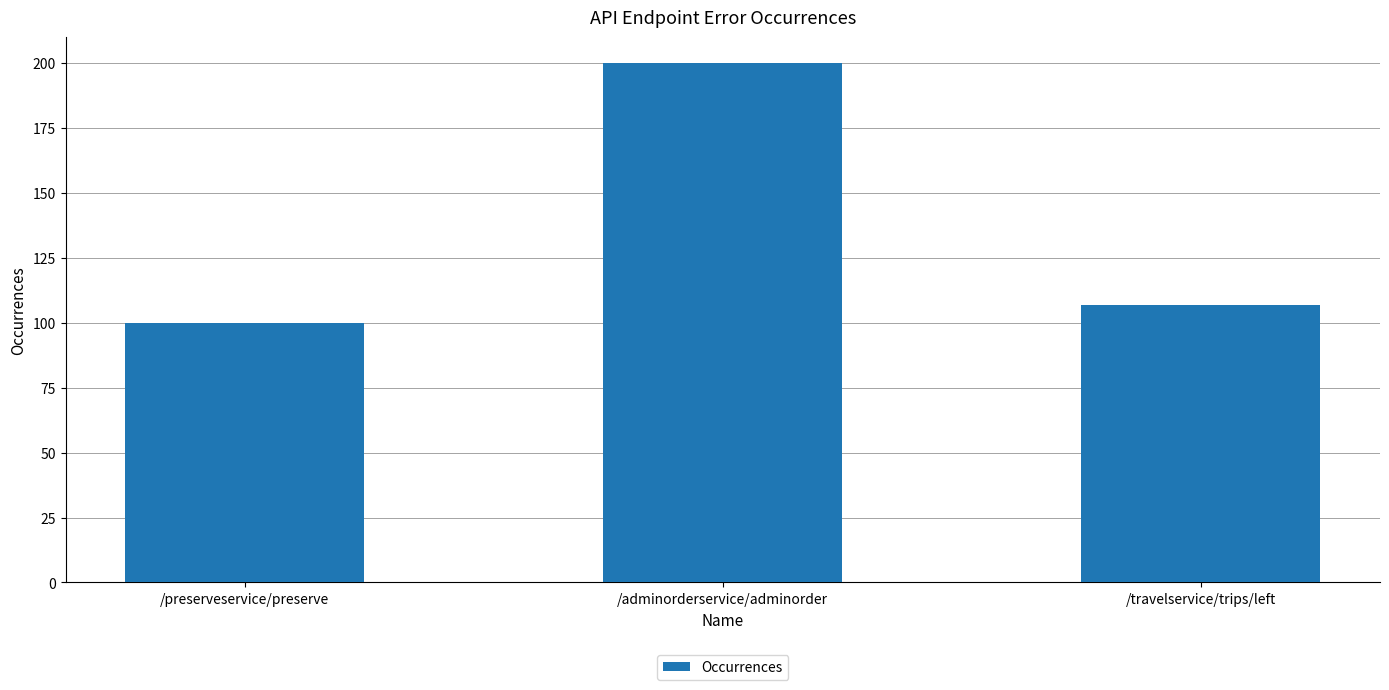

How many series are shown in this chart?

1